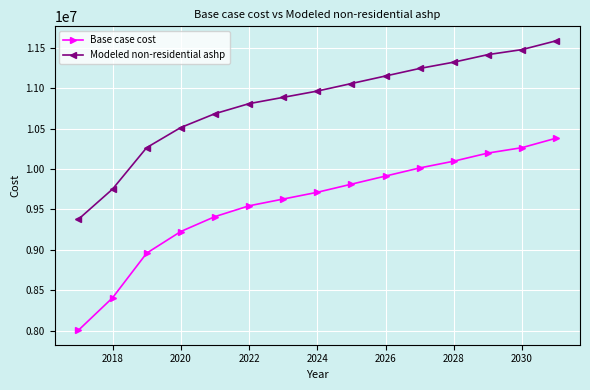

True or false: Base case cost and Modeled non-residential ashp intersect in this chart.

False